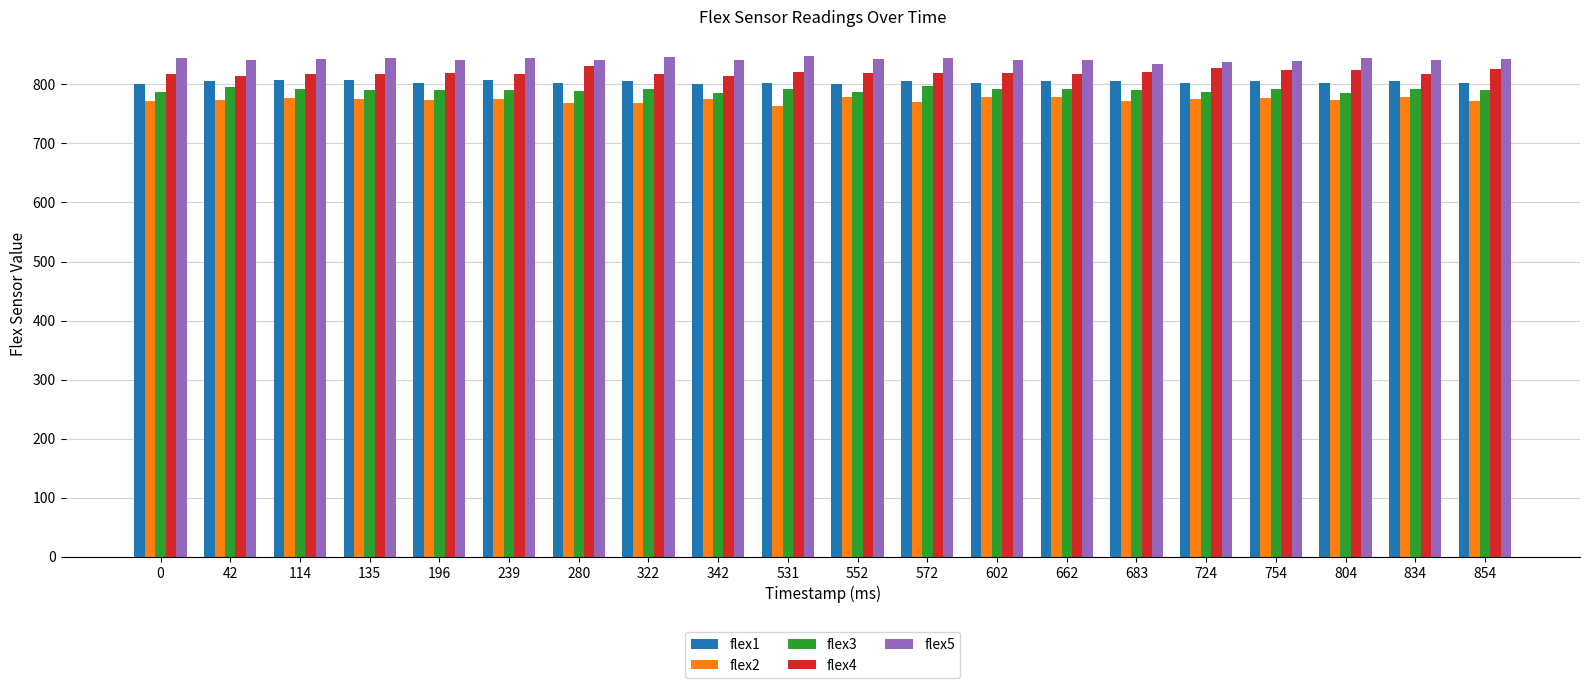

What is the value of the flex1 bar at the 17th from the left?

806